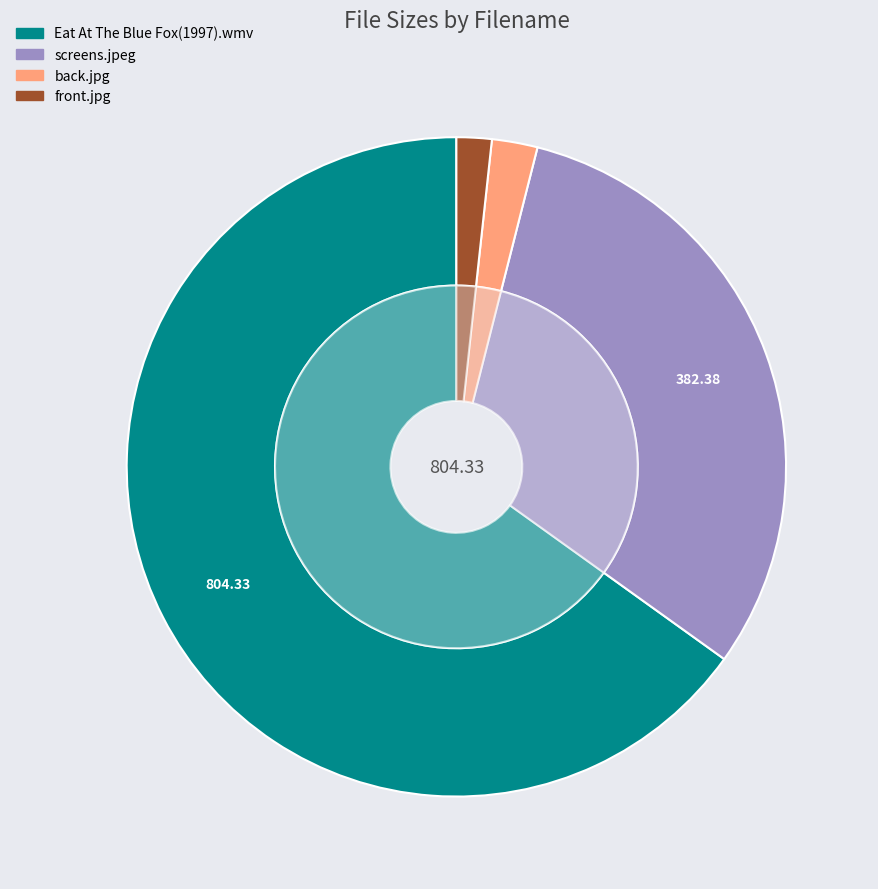

Rank the categories by value from highest to lowest.

Eat At The Blue Fox(1997).wmv, screens.jpeg, back.jpg, front.jpg